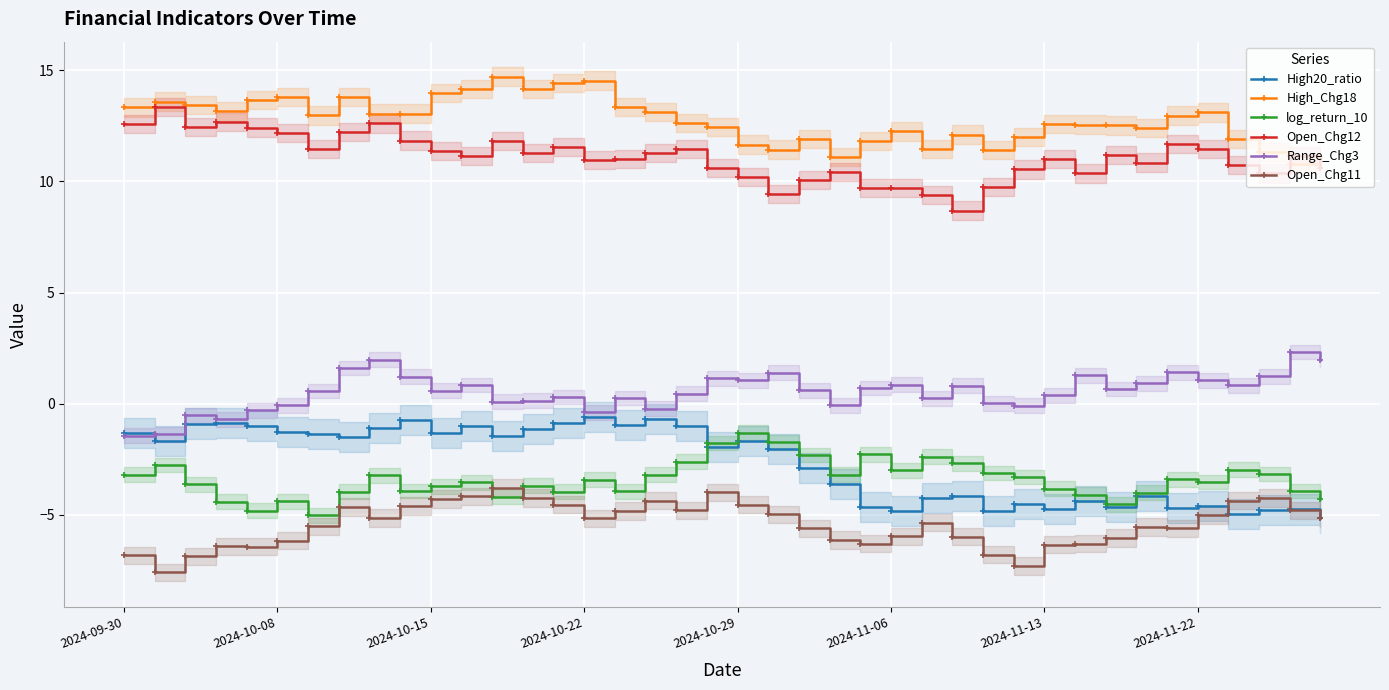

How many interior local peaks does the Range_Chg3 series have?

12